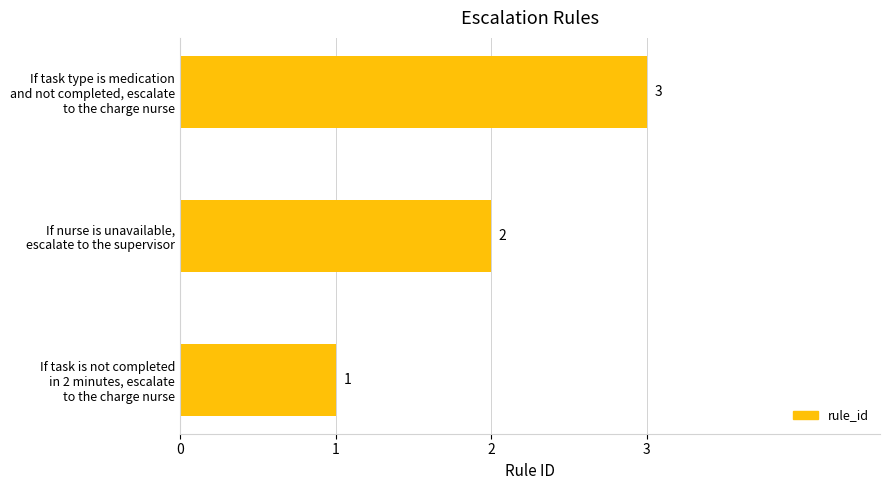

Count the values in the range 1 to 3.

3